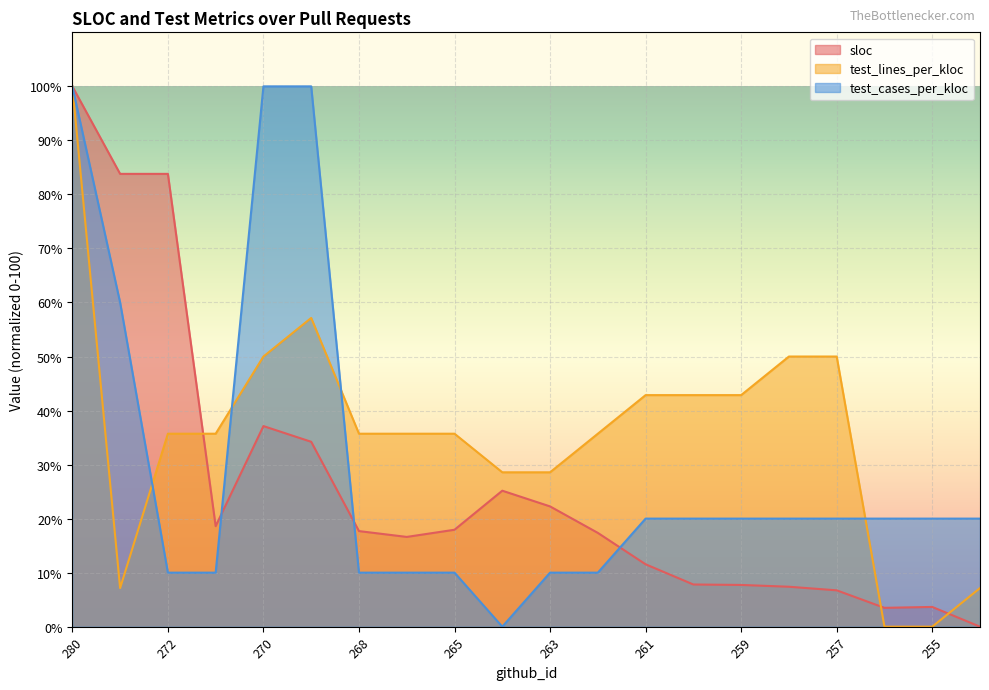

Which series has the widest spread of values?

sloc